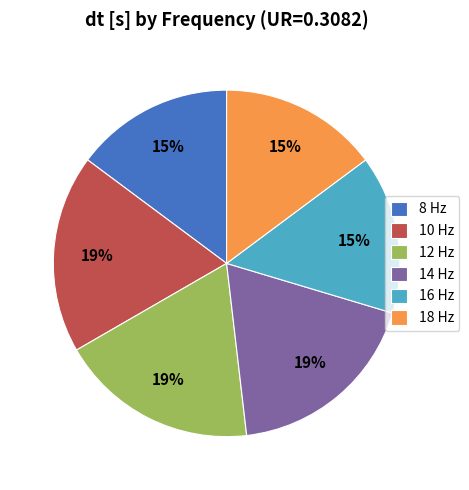

The 18 Hz slice represents 15% of the pie. True or false?

True